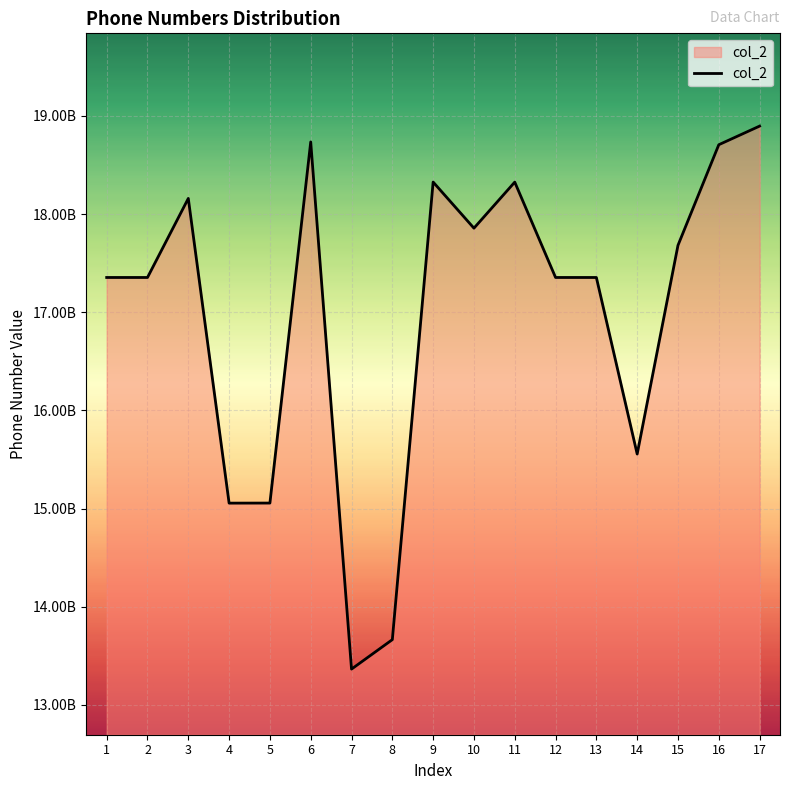

Does the chart have visible grid lines?

Yes